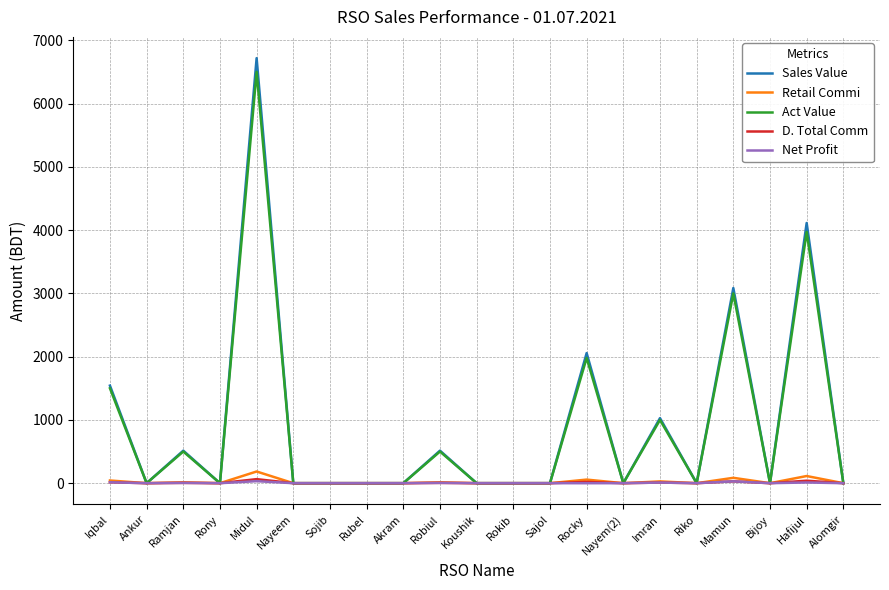

Is it true that D. Total Comm equals 0.0 at Akram?

True